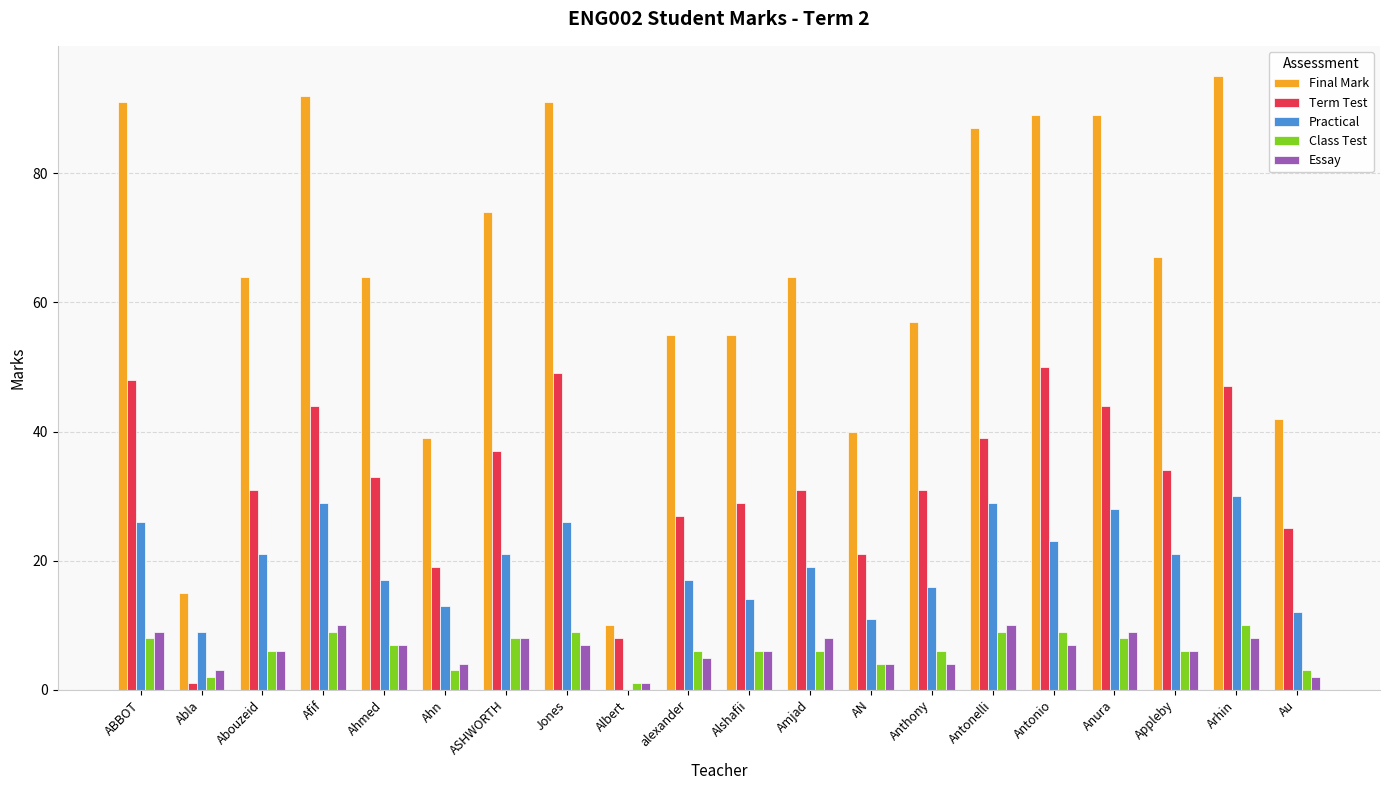

What is the sum of the Final Mark values at Anura and Appleby?

156